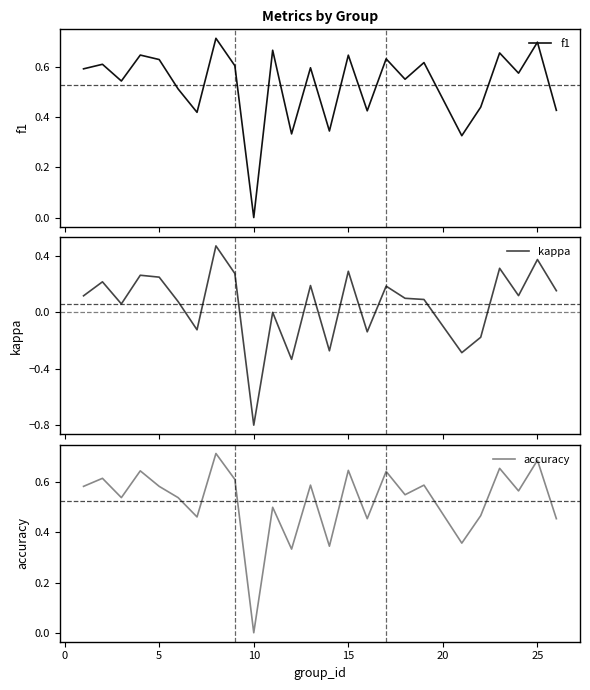

What is the minimum value for kappa?

-0.8